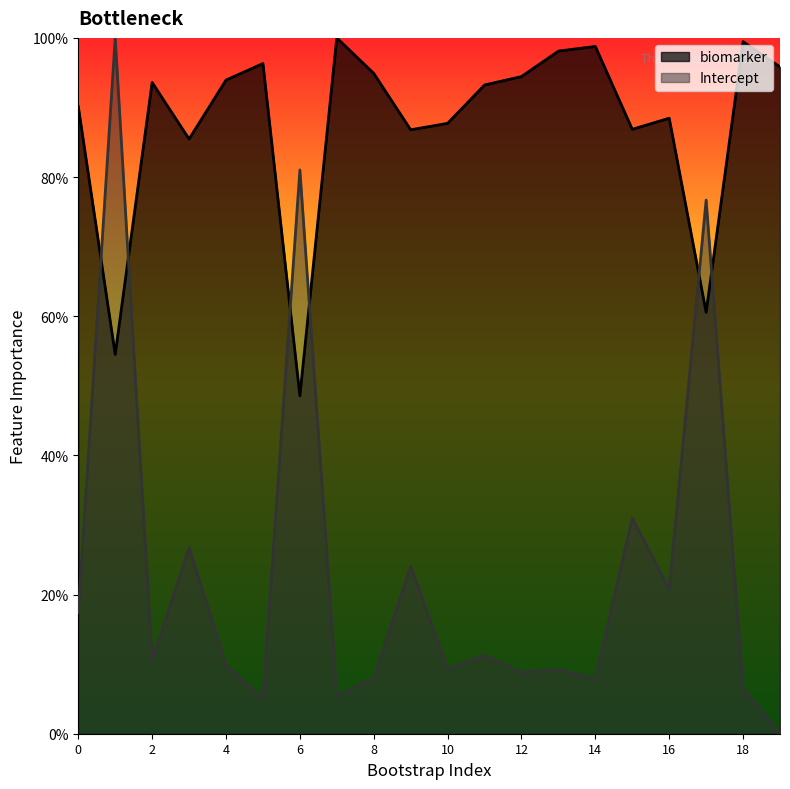

What is the difference between the maximum and minimum values in the Intercept series?

100.0